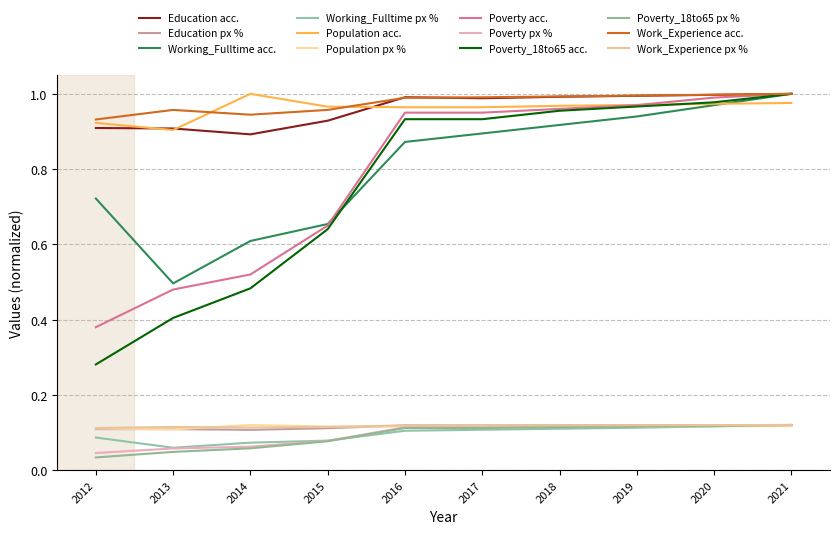

Does the chart have visible grid lines?

Yes